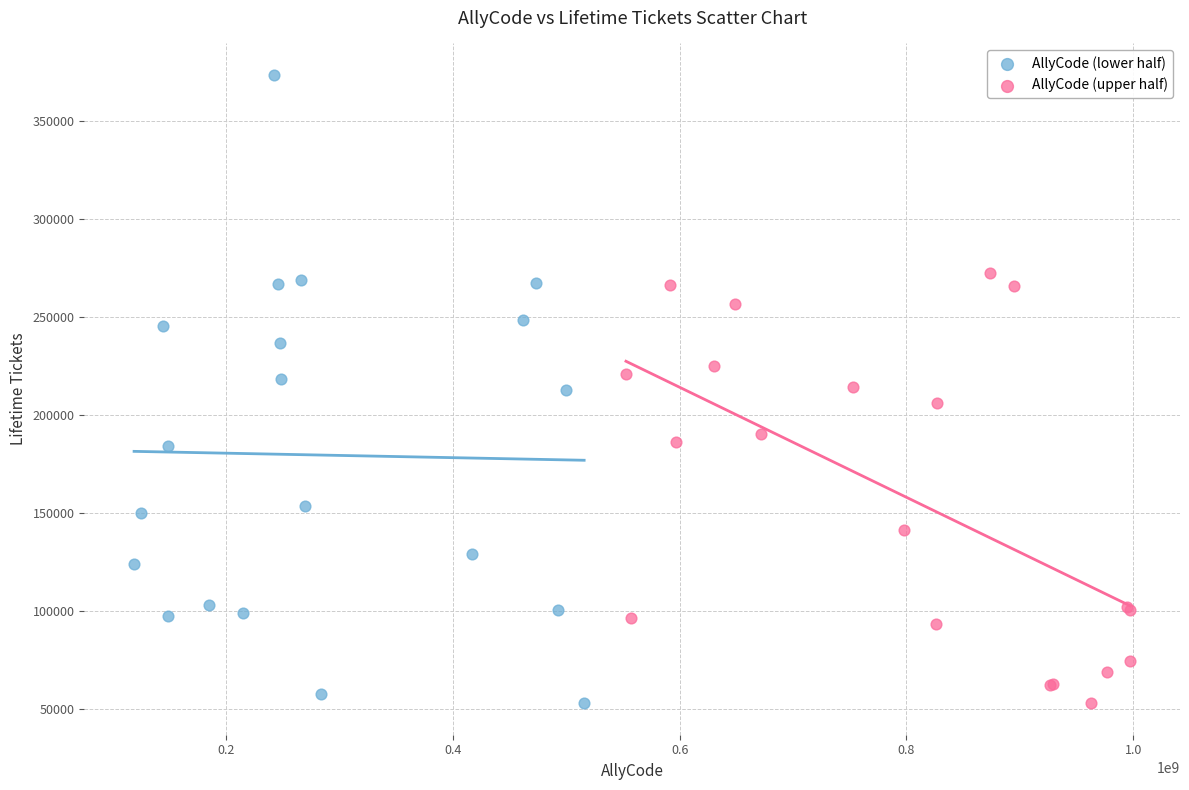

Which series has the largest Y range (max minus min)?

AllyCode (lower half)